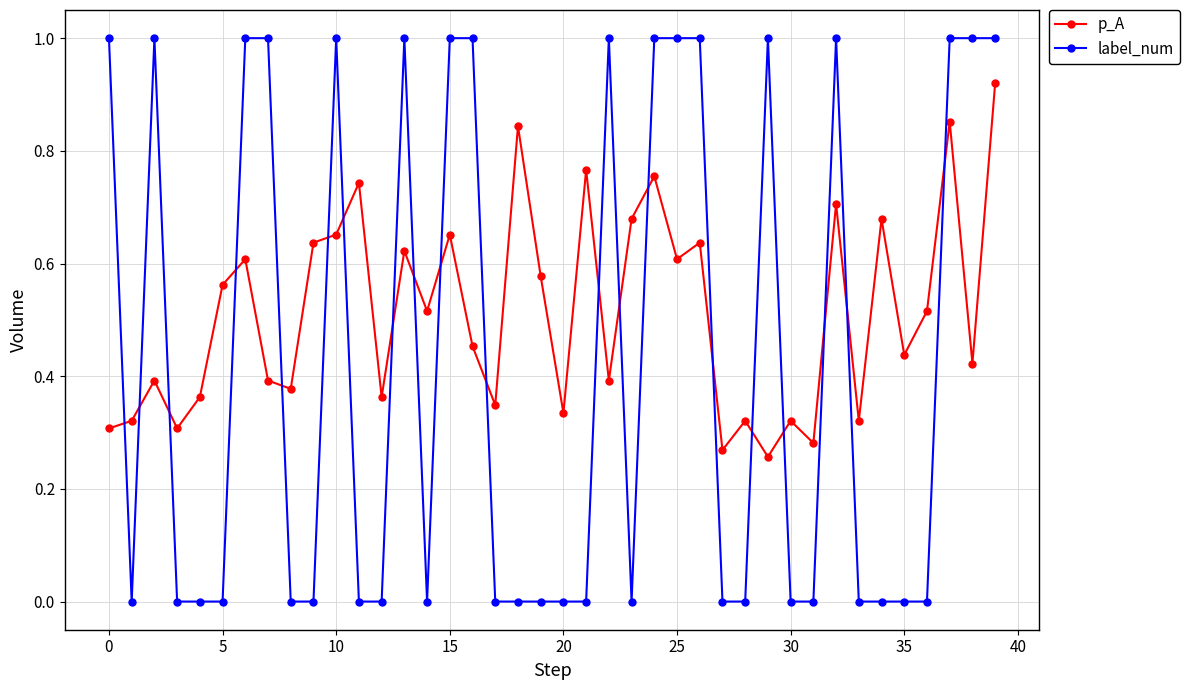

Which series has the largest total across all categories?

p_A